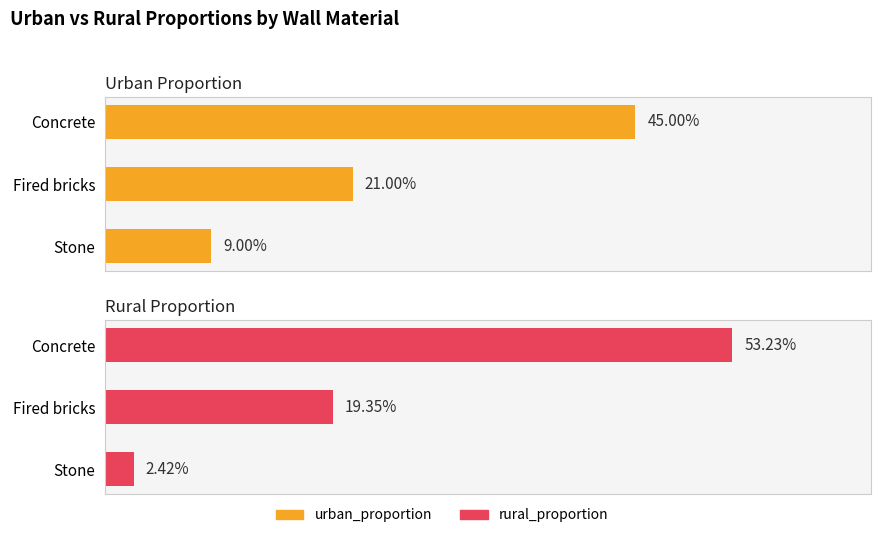

Rank the series at Concrete from lowest to highest value.

urban_proportion, rural_proportion